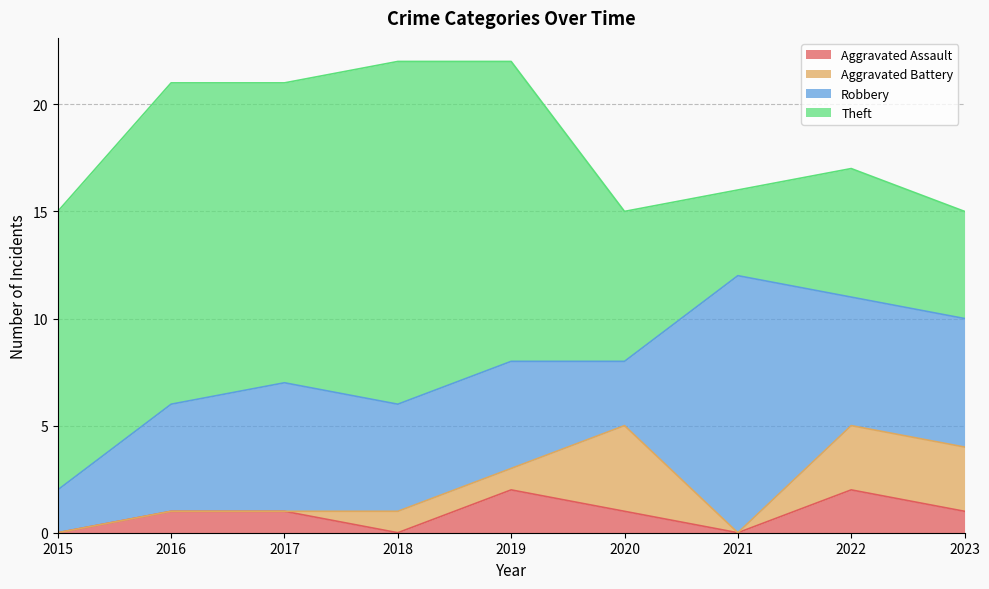

How many positive values does the Aggravated Assault series have?

6